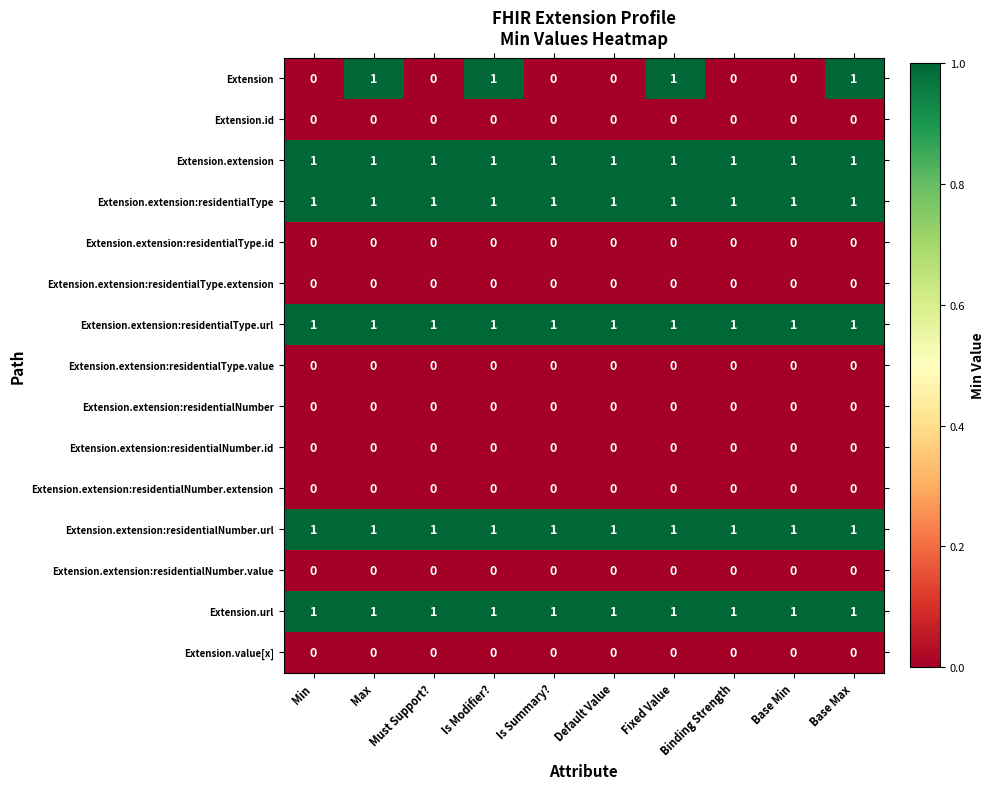

Between Max and Must Support?, which series saw the biggest shift?

Extension